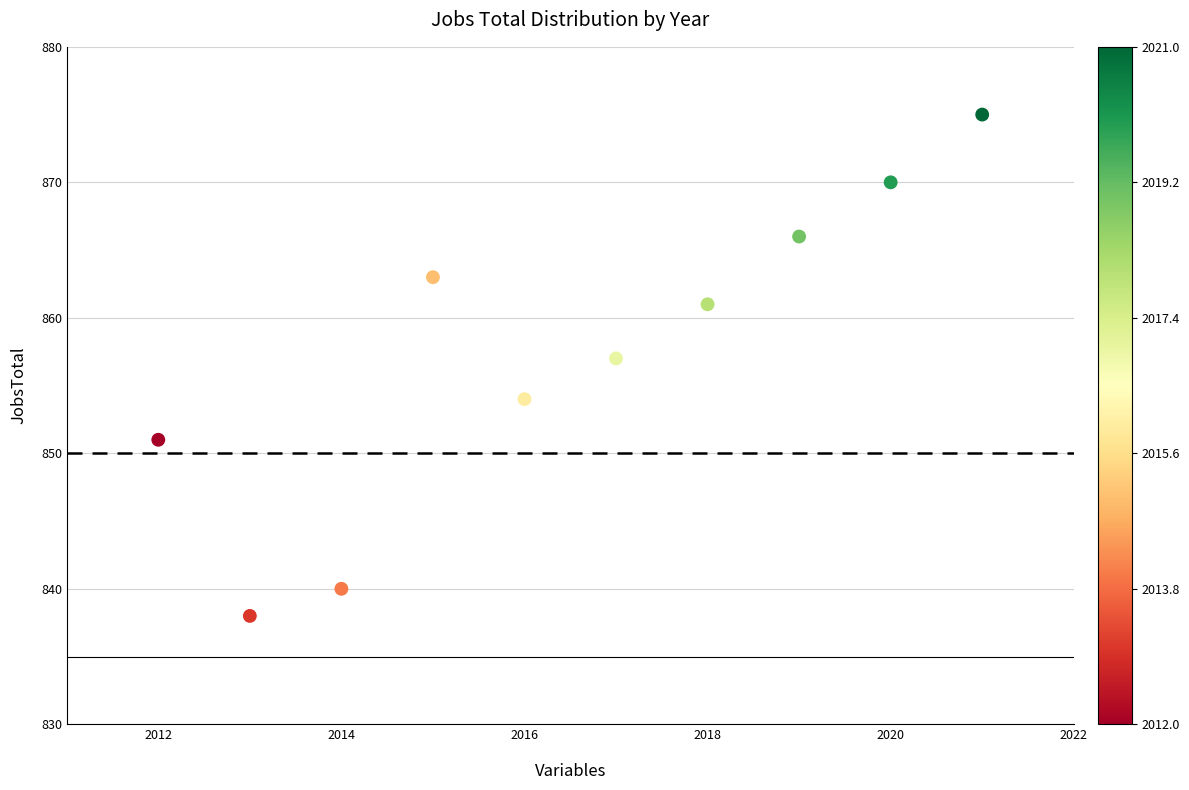

What Y value in the scatter plot is closest to 856?

857